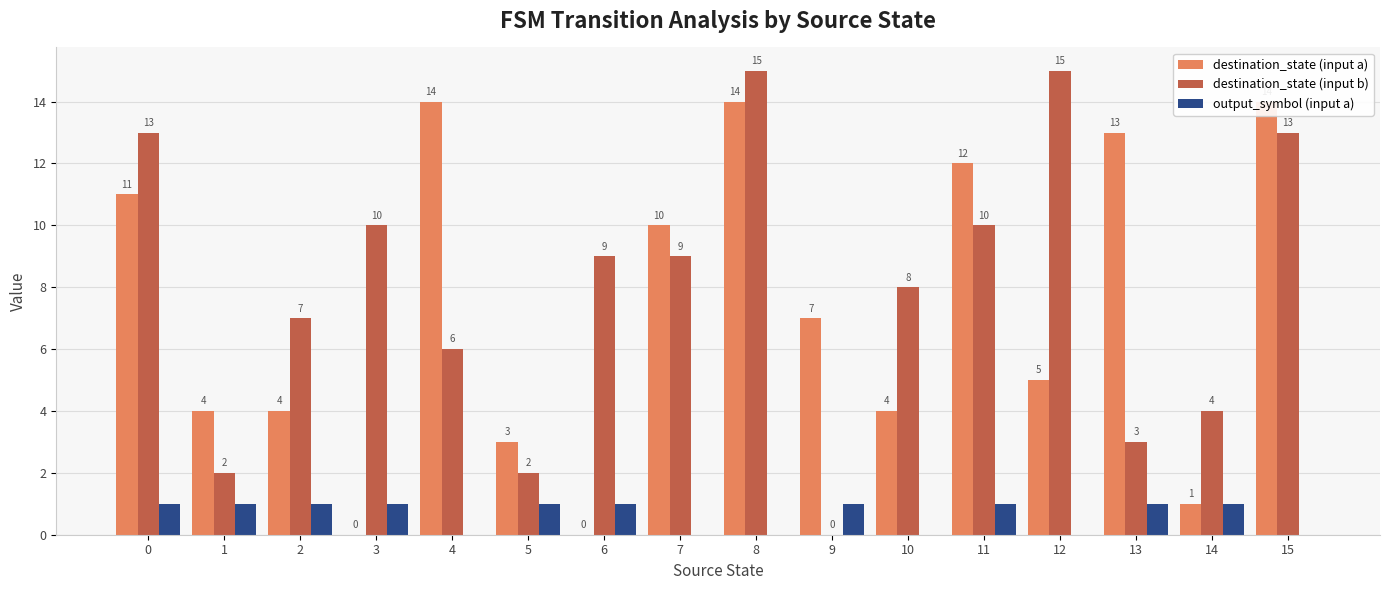

Reading left to right, list all the values displayed in this chart.

destination_state (input a): 11	4	4	0	14	3	0	10	14	7	4	12	5	13	1	14
destination_state (input b): 13	2	7	10	6	2	9	9	15	0	8	10	15	3	4	13
output_symbol (input a): 1	1	1	1	0	1	1	0	0	1	0	1	0	1	1	0